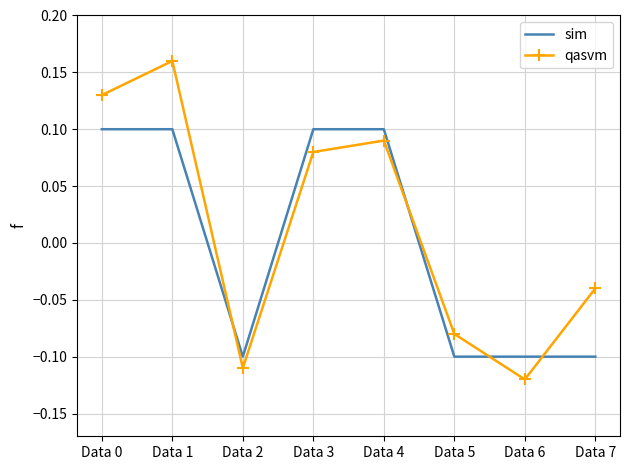

What is the difference between the maximum and second lowest values in the qasvm series?

0.3